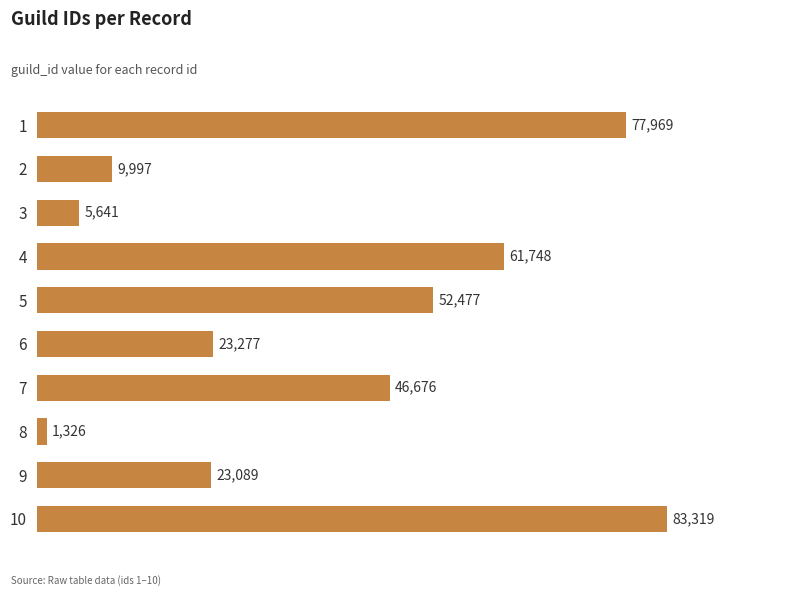

At which label is the value closest to 42322?

7